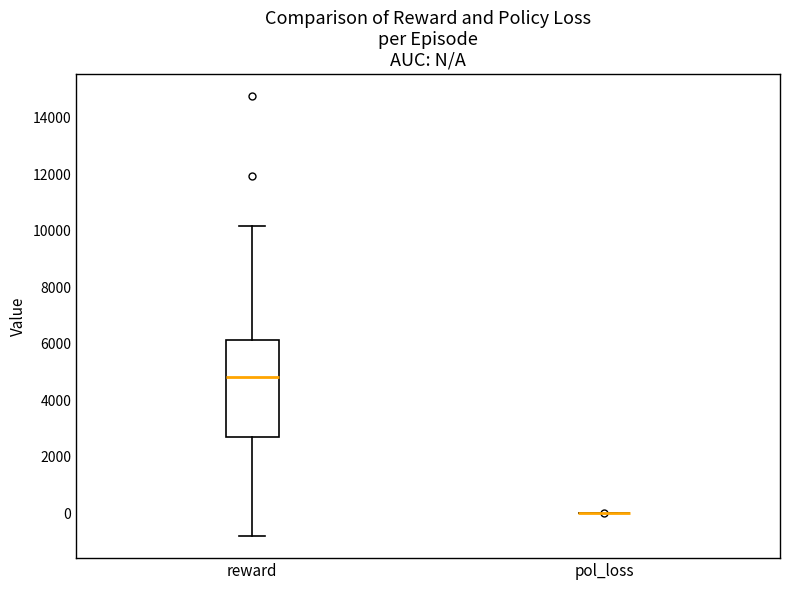

Reading left to right, read every box against the y-axis: the position of its median line, the range the box covers, and the ends of its whiskers. The values are not printed on the chart, so give them approximately, as read against the axis.

reward: median 4800, box 2600 to 6200, whiskers -800 to 10200
pol_loss: box collapsed to a line at 0, whiskers 0 to 0